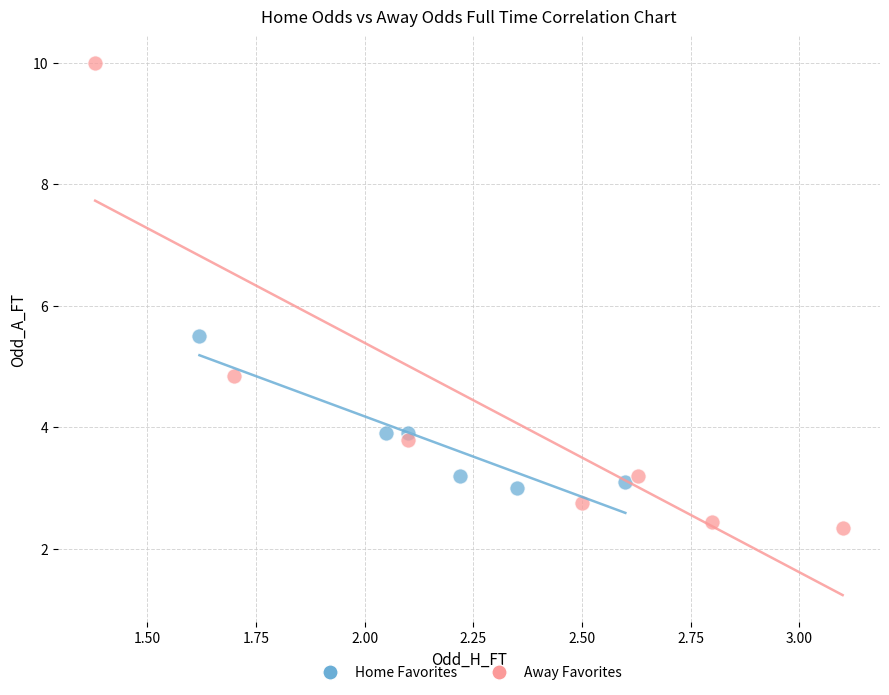

Which series reaches the minimum Y coordinate?

Away Favorites